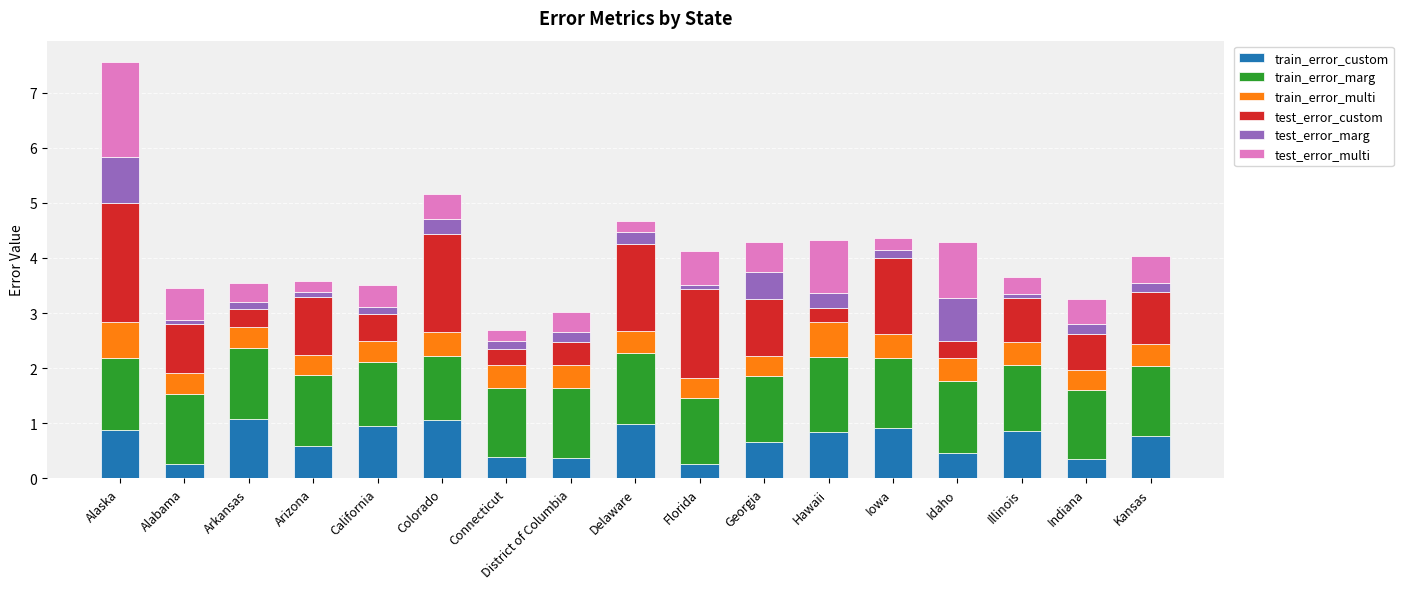

What is the difference between the maximum and second lowest values in the train_error_custom series?

0.8